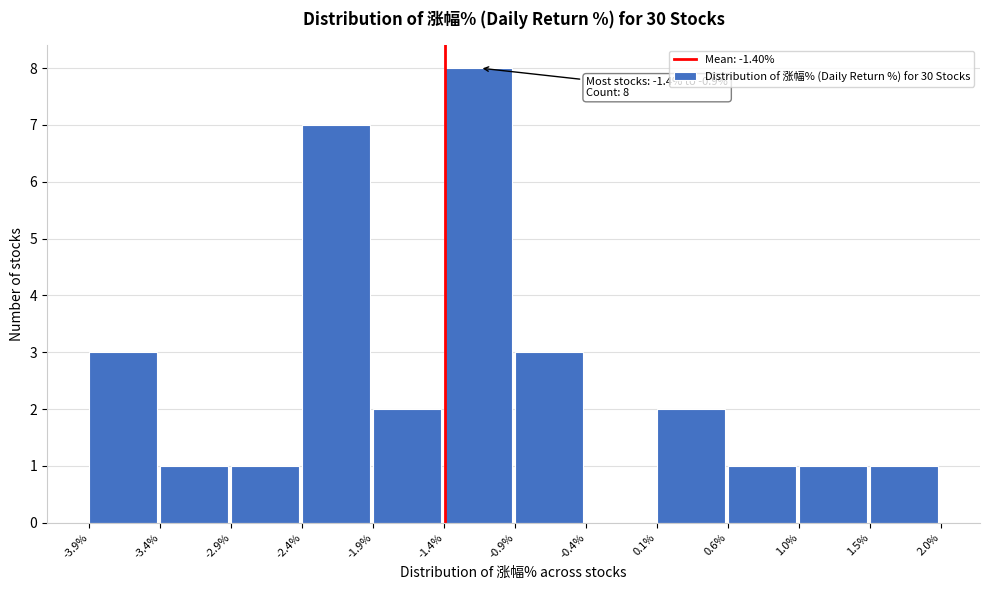

Over which range of the x-axis is the bar tallest?

-1.4% to -0.9%